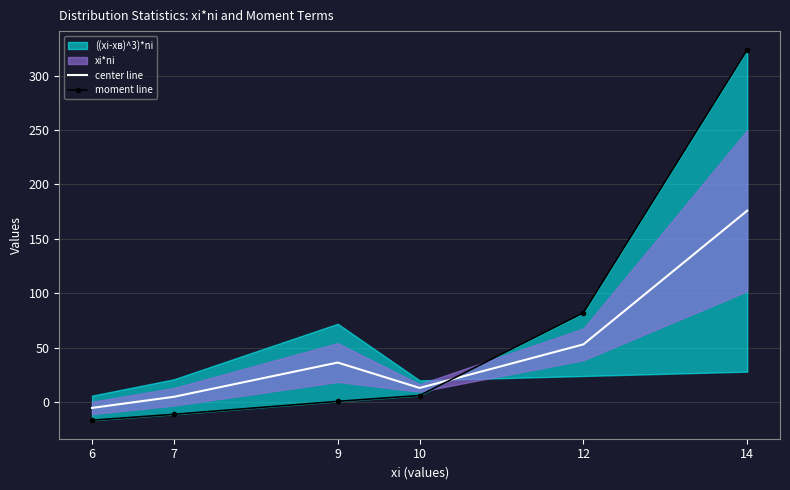

At how many categories does at least one series exceed 88?

1